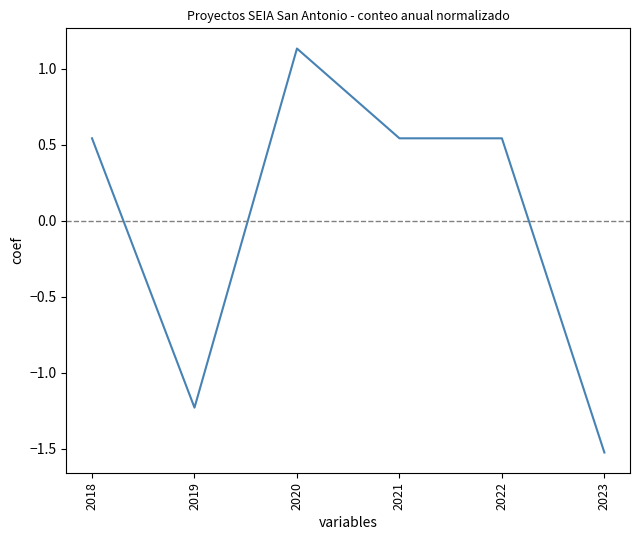

Is it true that the value at 2023 is -1.5?

True